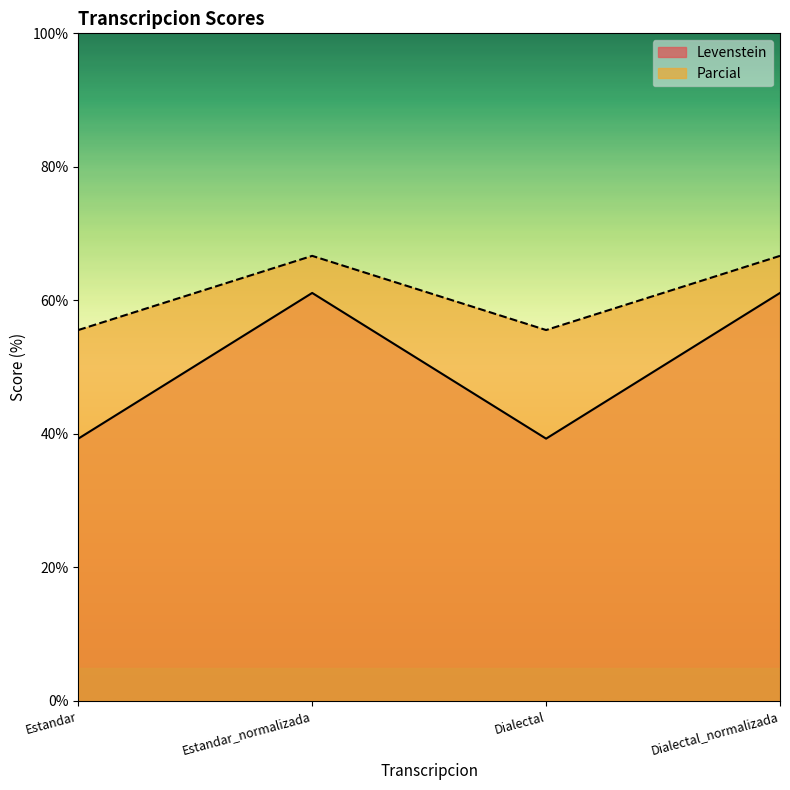

How many values in the Levenstein series exceed 61?

2